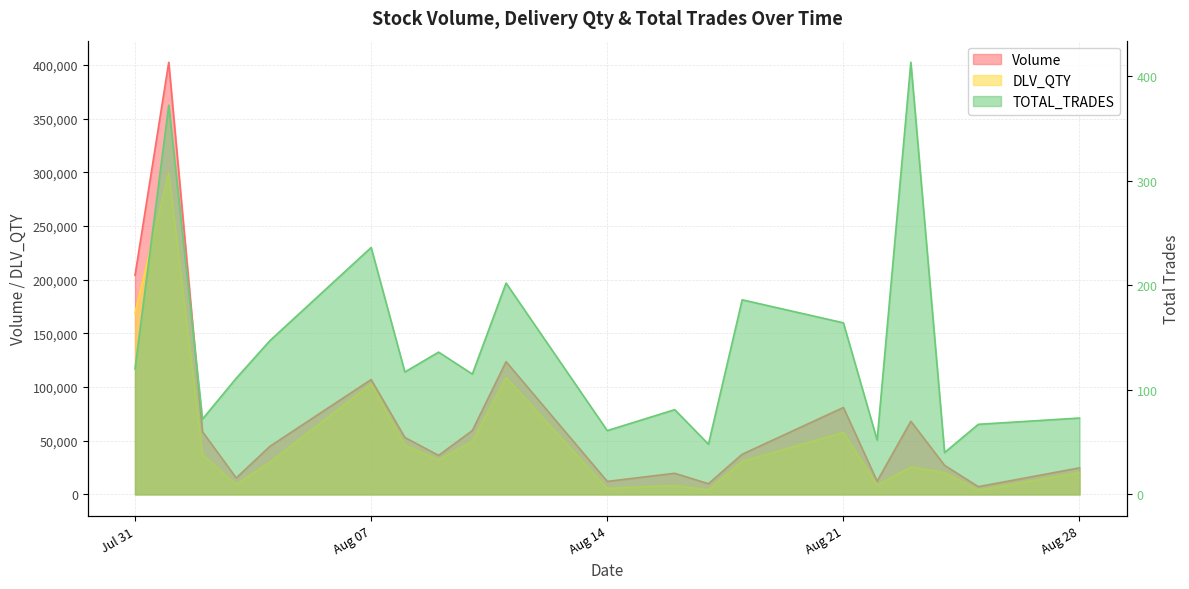

How many lines are shown in the chart?

3